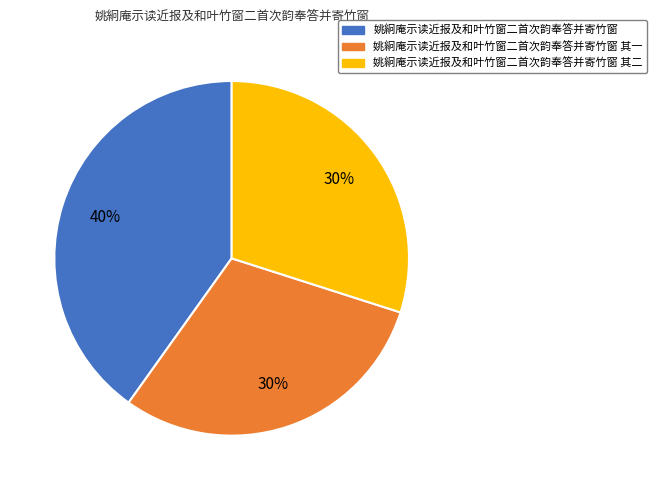

Does any single category account for the majority?

No